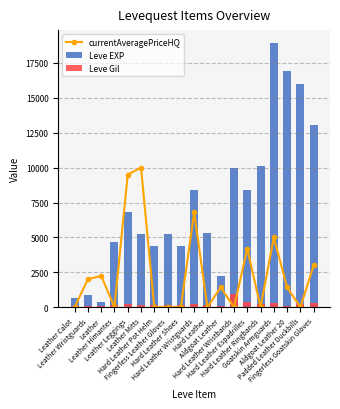

What is the sum of the Leve Gil values at Leather Himantes and Padded Leather Duckbills?

372